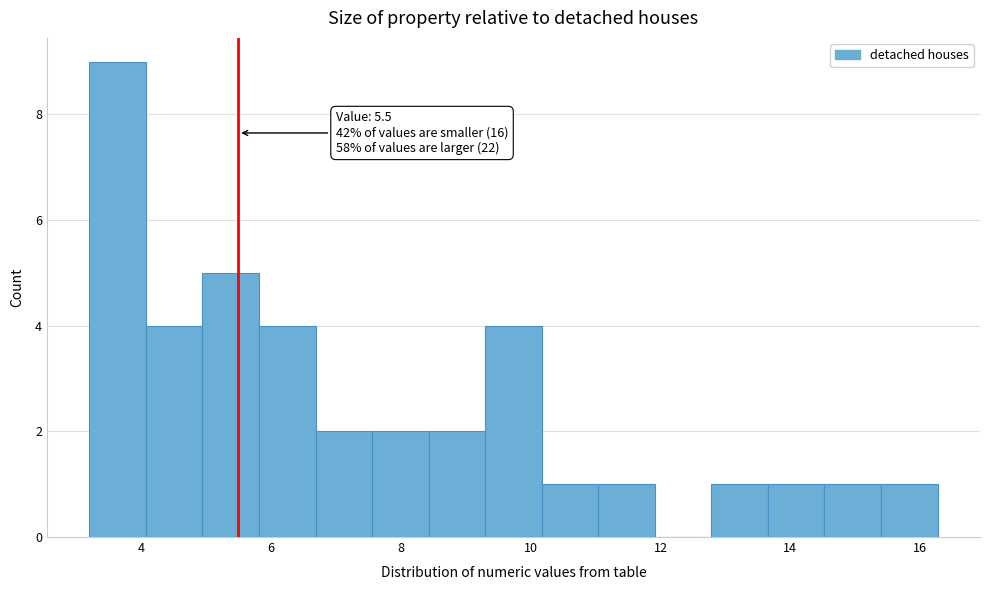

Over which range of the x-axis is the bar tallest?

3.2 to 4.0